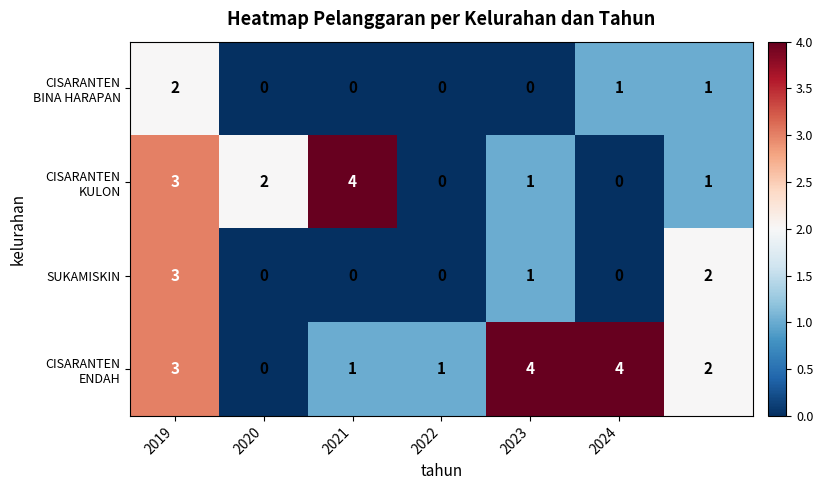

What is the greatest value displayed?

4